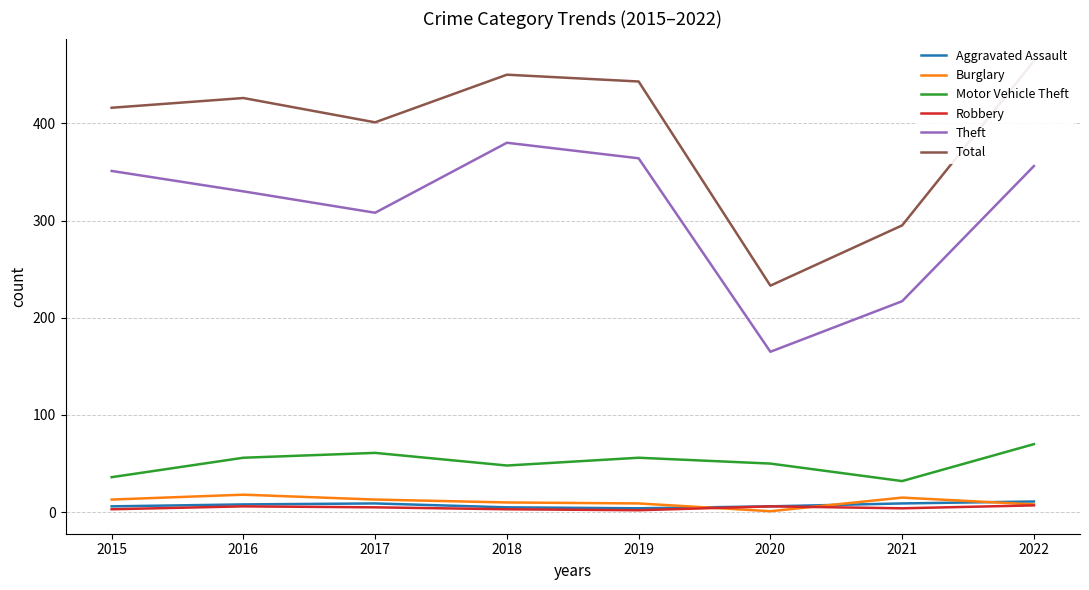

What is the minimum value shown in the chart?

1